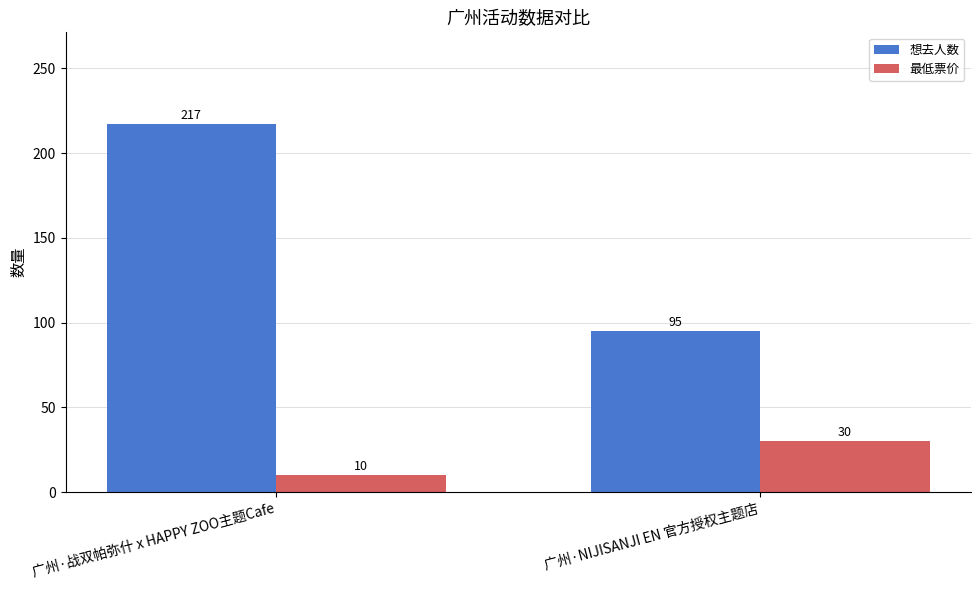

Reading right to left, extract all data points from this chart.

想去人数: 广州·NIJISANJI EN 官方授权主题店=95	广州·战双帕弥什 x HAPPY ZOO主题Cafe=217
最低票价: 广州·NIJISANJI EN 官方授权主题店=30	广州·战双帕弥什 x HAPPY ZOO主题Cafe=10